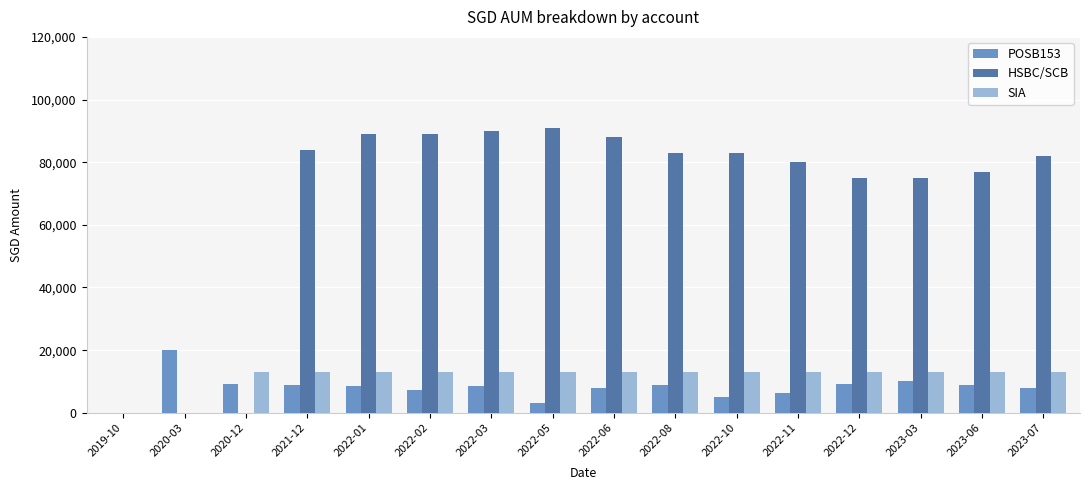

The value of HSBC/SCB at 2022-02 is 23905.8. True or false?

False